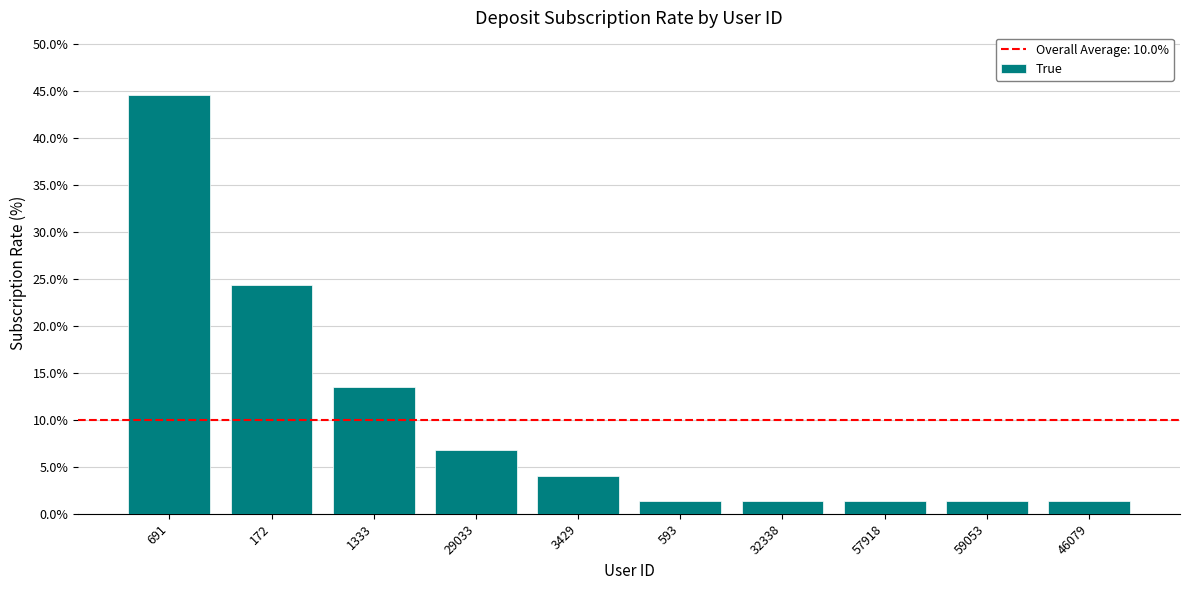

Reading left to right, list all the values displayed in this chart.

691=44.6	172=24.3	1333=13.5	29033=6.8	3429=4.1	593=1.4	32338=1.4	57918=1.4	59053=1.4	46079=1.4